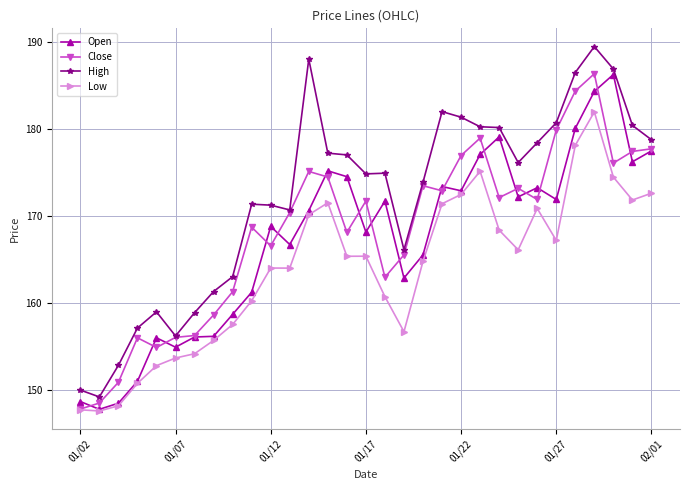

What is the average value of the Open series?

167.3